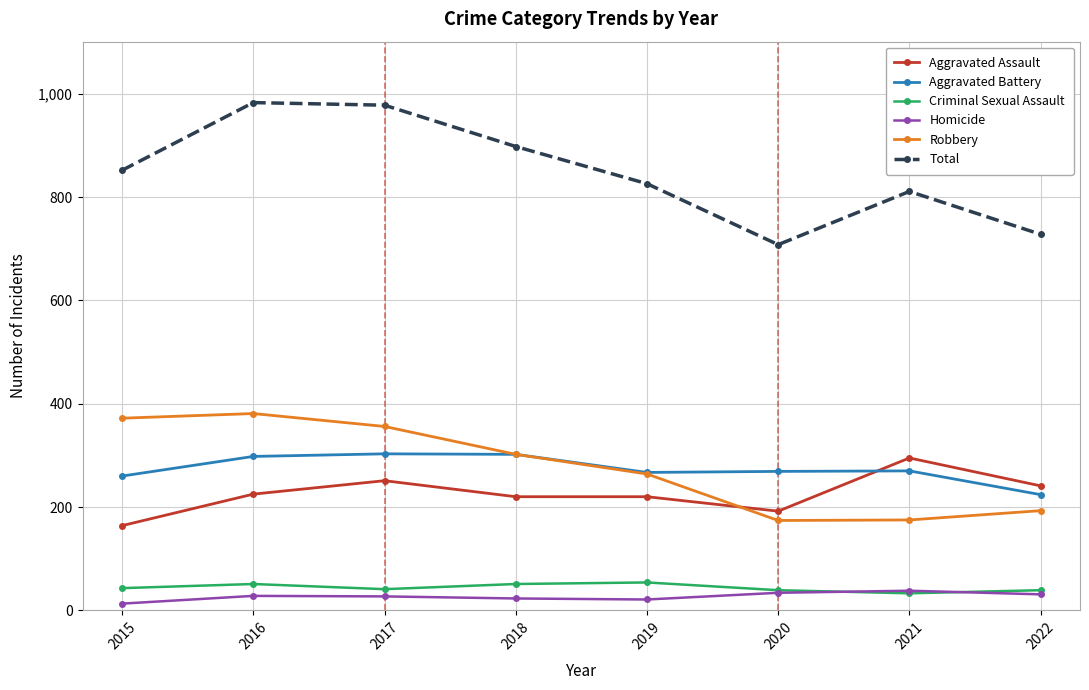

What is the minimum value for Aggravated Battery?

224